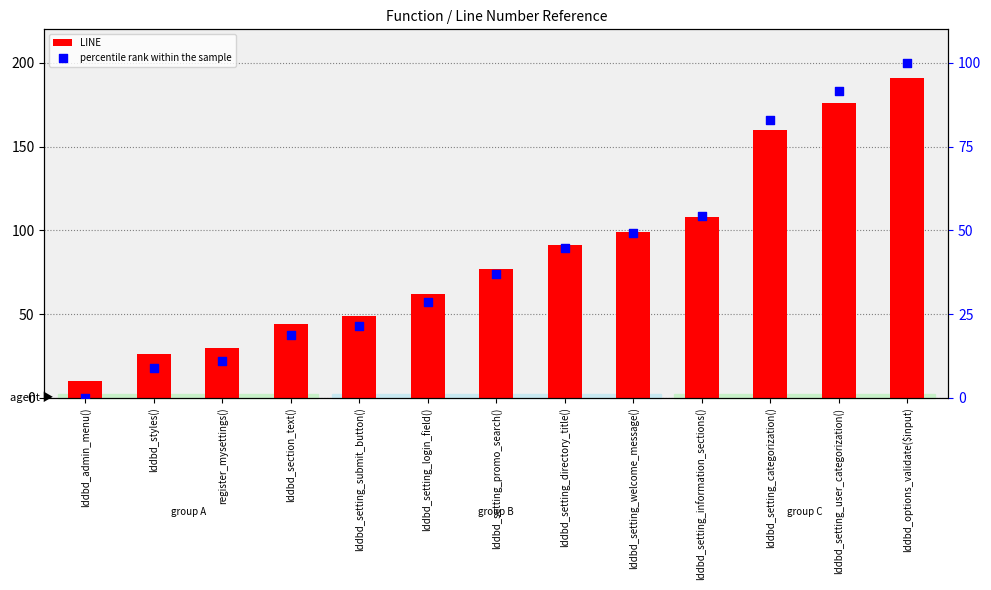

Which series reaches the minimum Y coordinate?

percentile rank within the sample